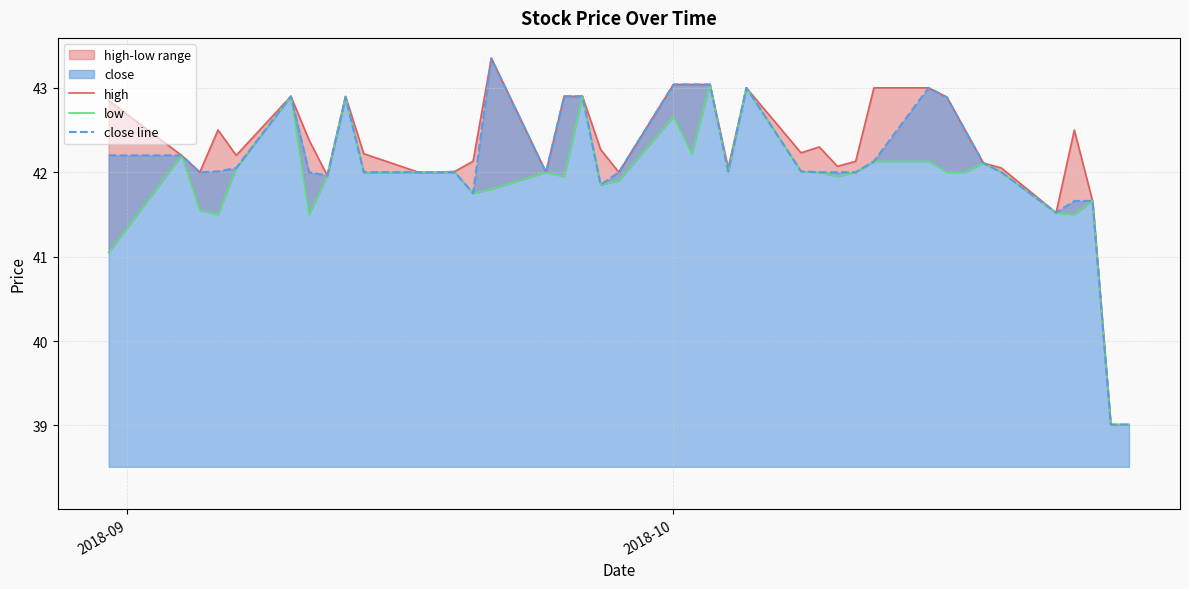

What is the maximum value for close line?

43.3